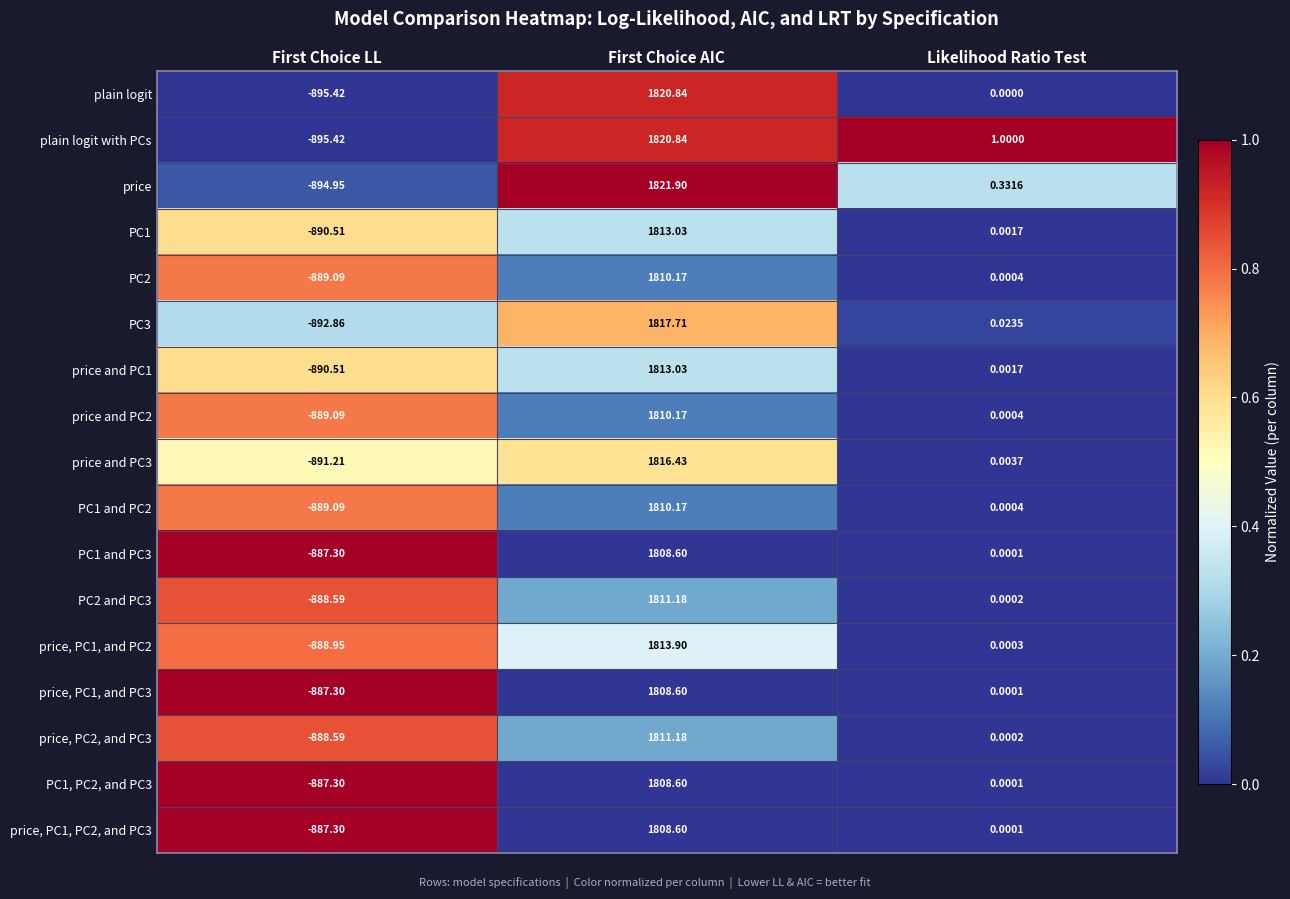

Which series has the widest spread of values?

price